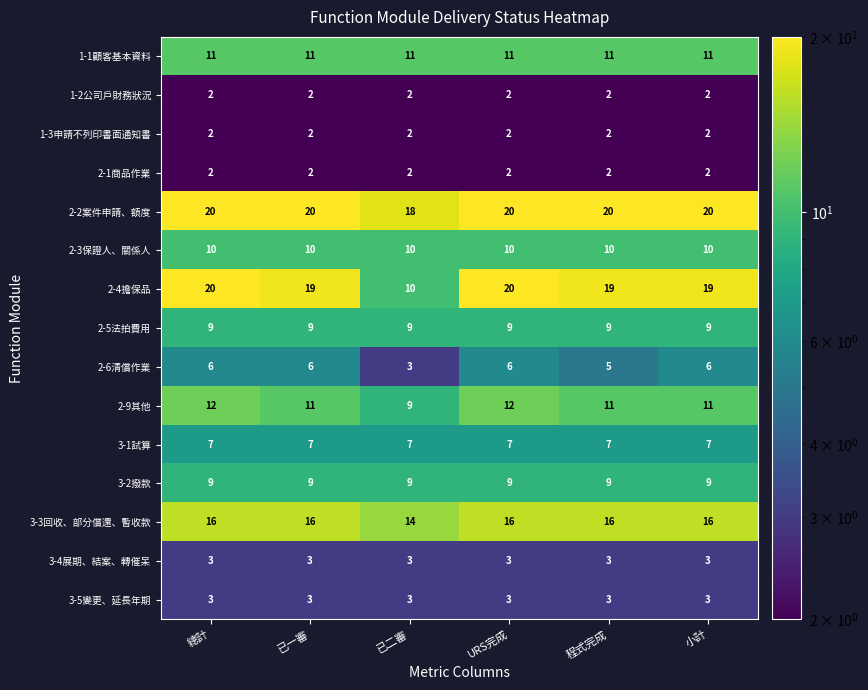

The 2-4擔保品 series shows 20 at URS完成. True or false?

True